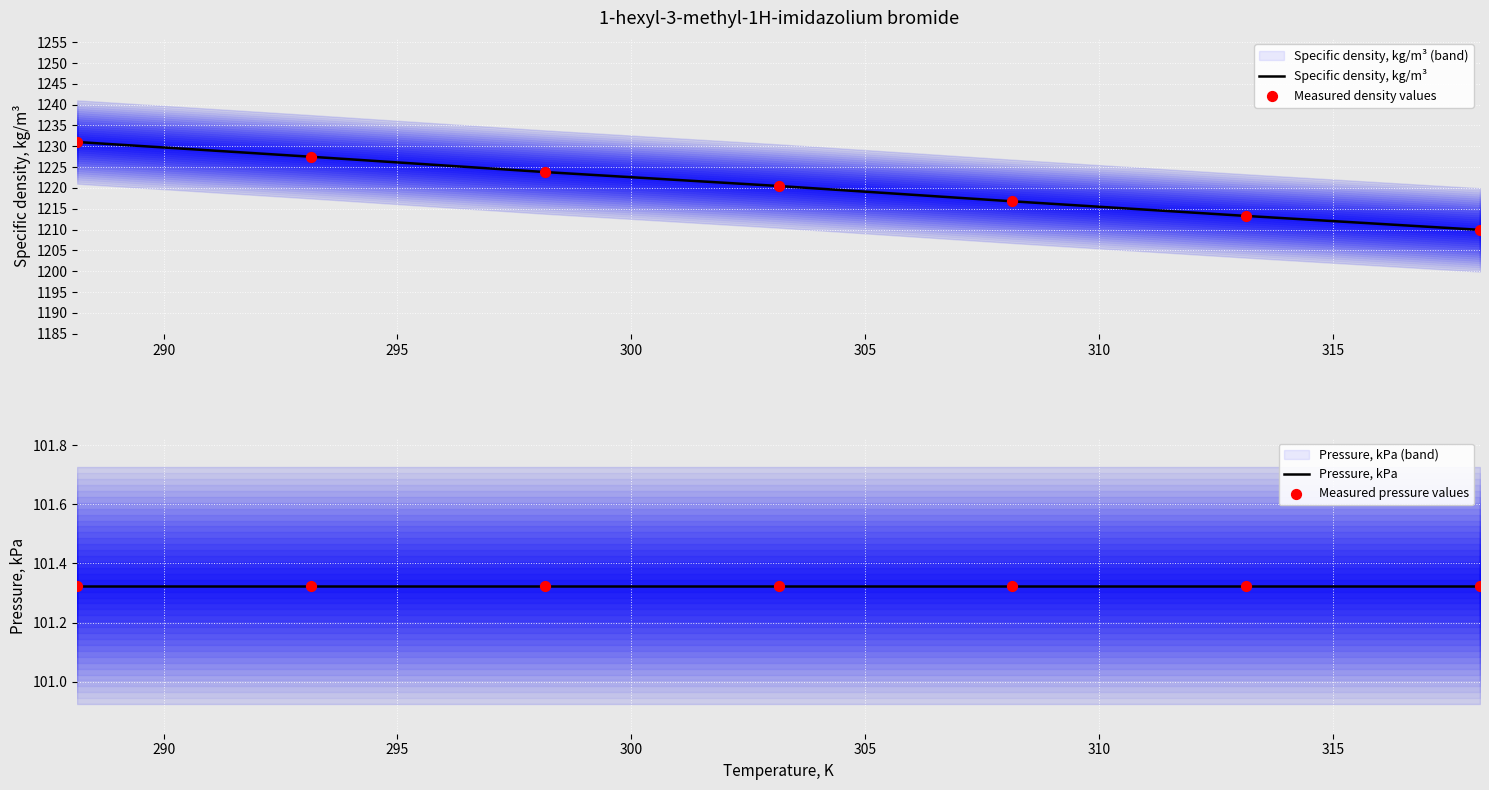

What are all the series names shown in the legend?

Specific density, kg/m³, Measured density values, Pressure, kPa, Measured pressure values